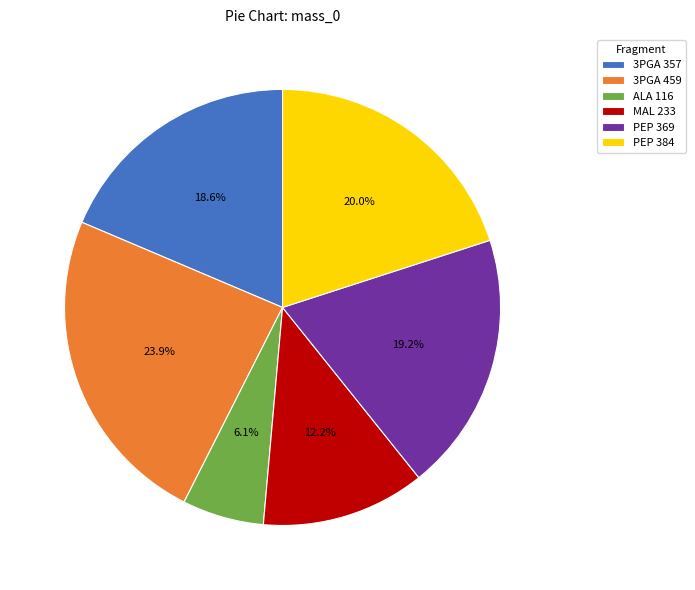

The 3PGA 357 slice represents 19% of the pie. True or false?

True